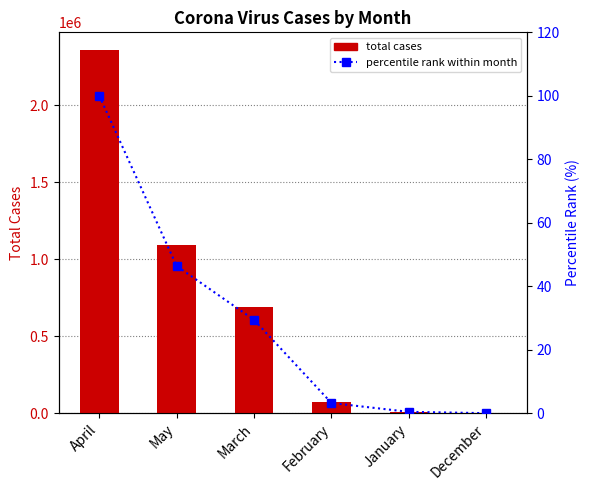

Rank the series by their average value, from highest to lowest.

total, percentile rank within month